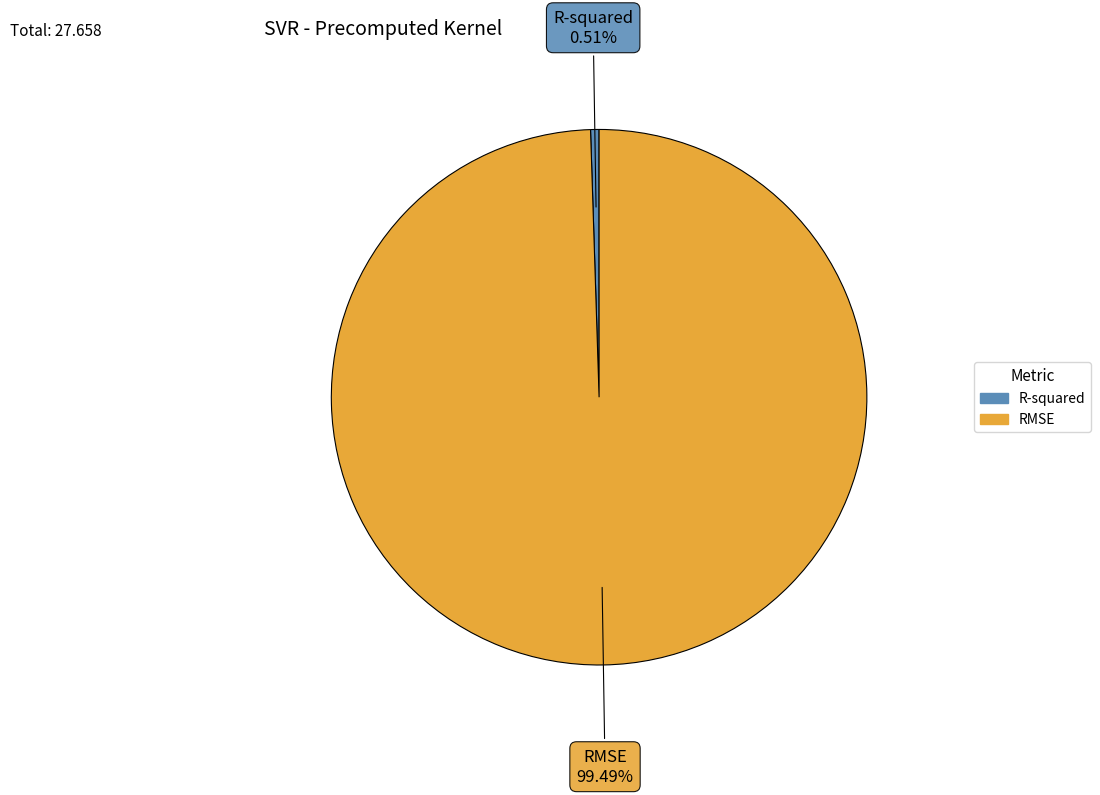

Count the number of slices in the pie.

2